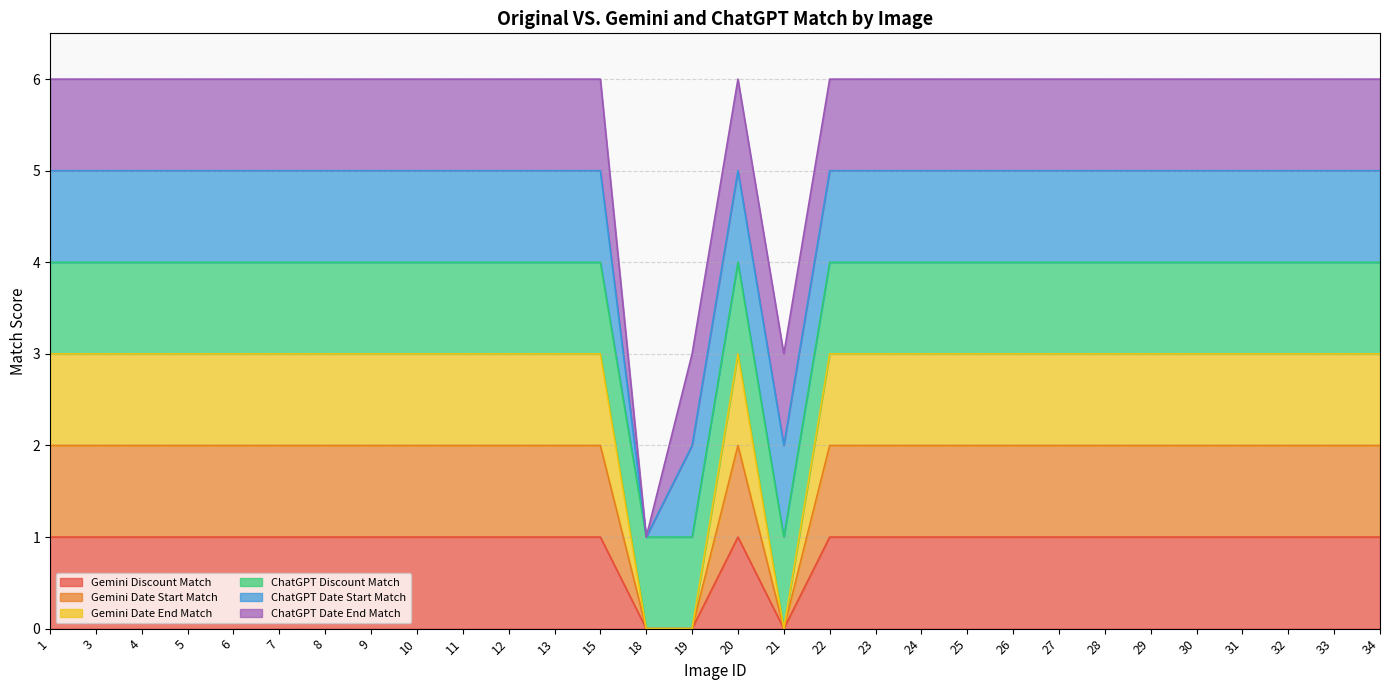

How many values in the Gemini Date End Match series are below 3?

3